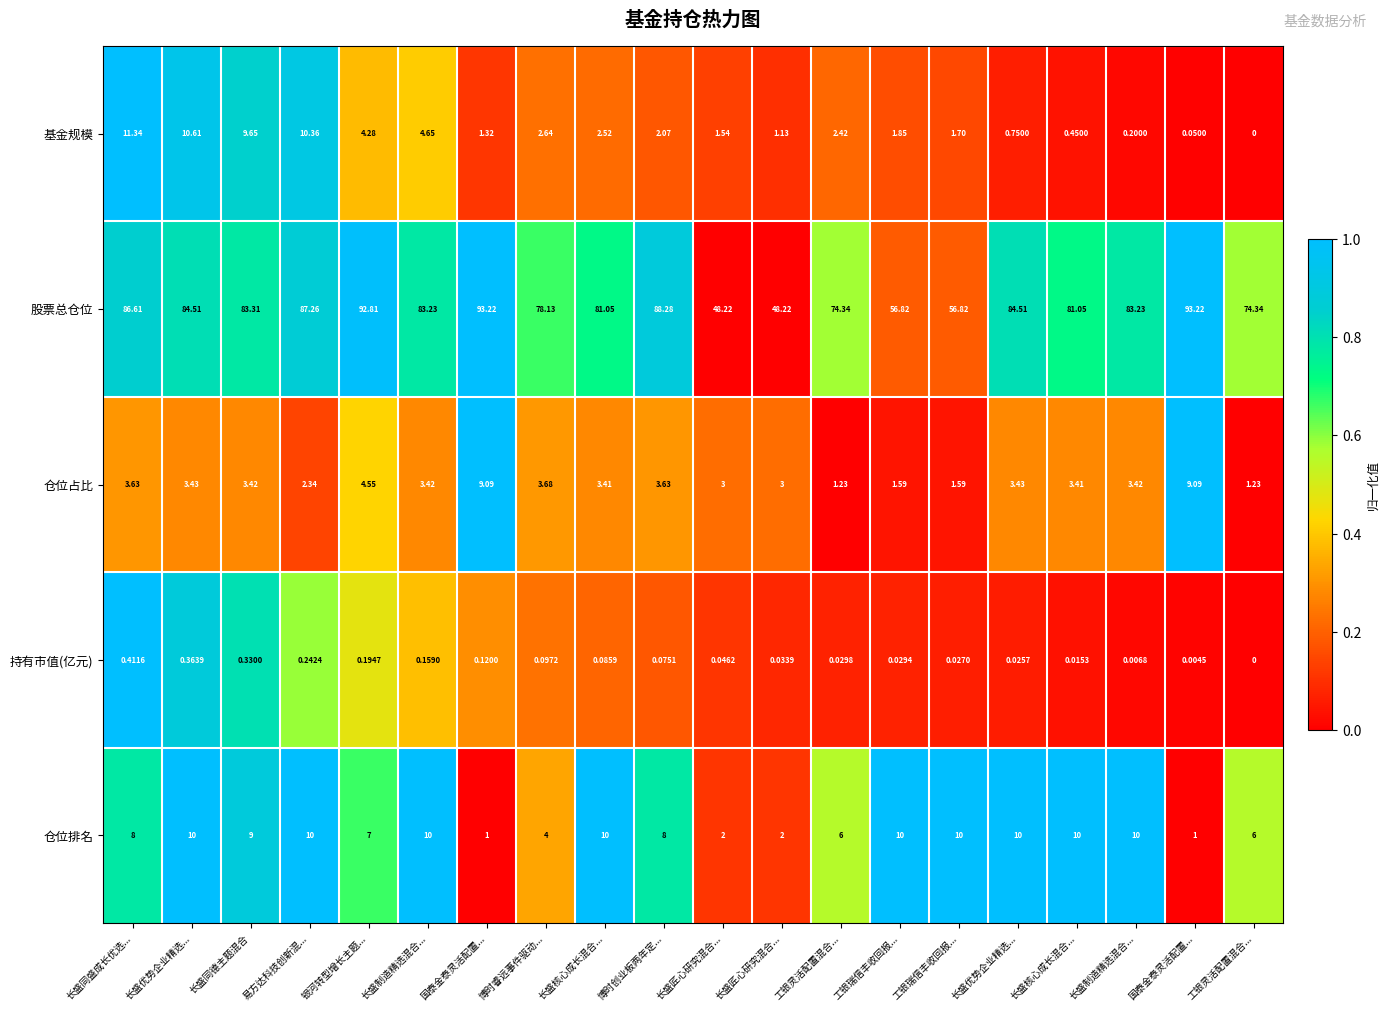

How many data points in 基金规模 are above 2?

10